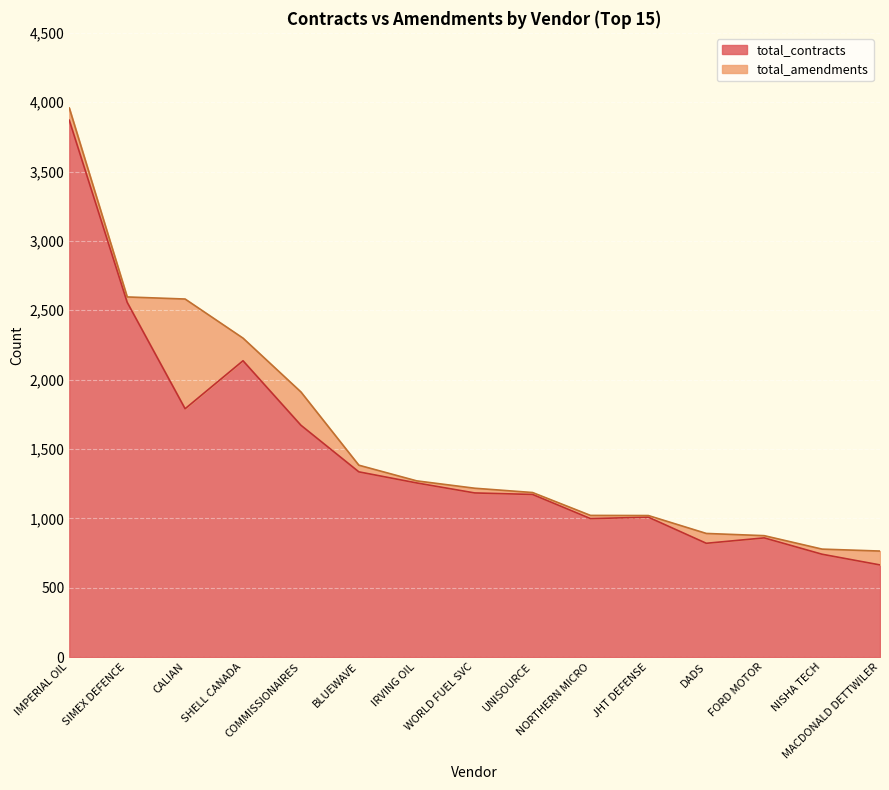

Count the number of categories in the chart.

15